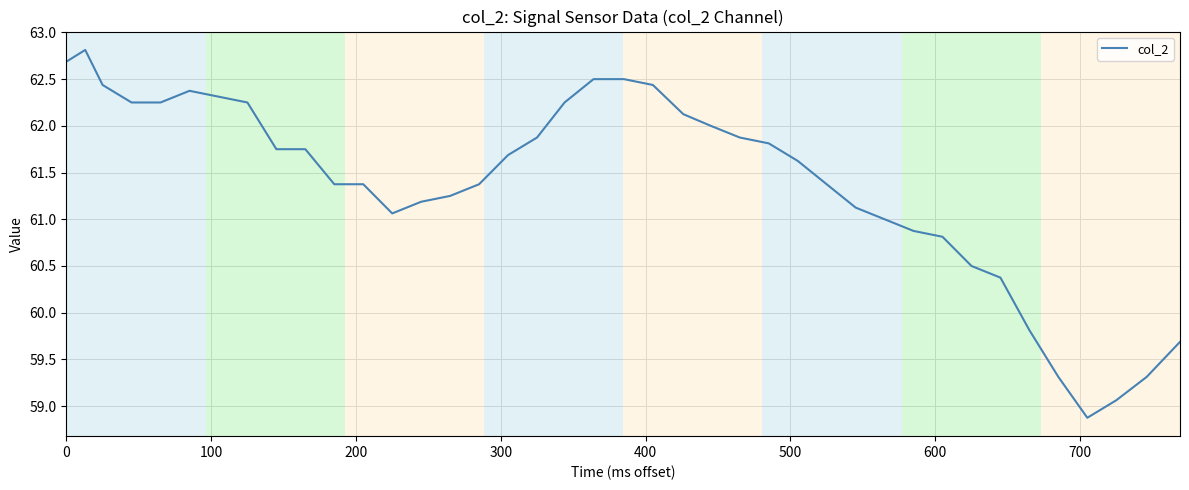

What is the maximum value shown in the chart?

62.8